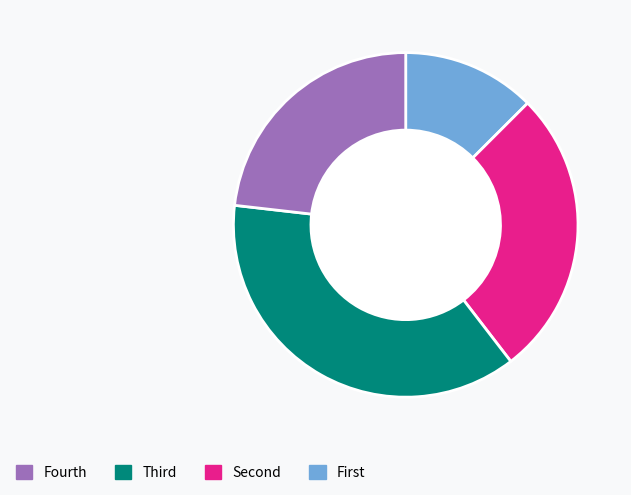

How many slices are in this pie chart?

4